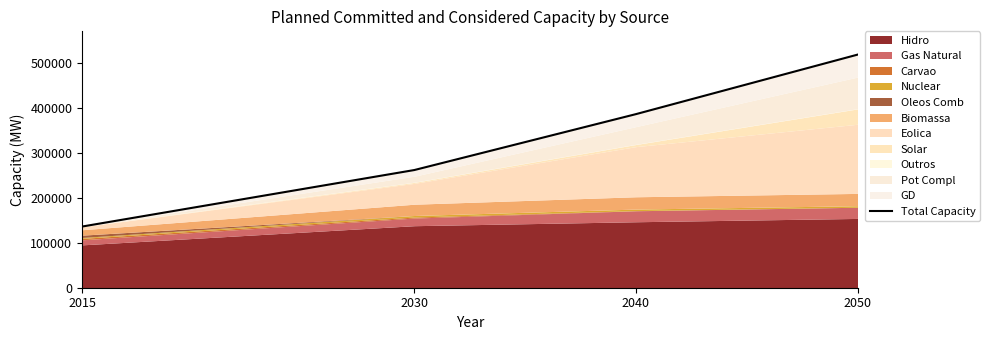

Reading right to left, what are all the values shown in this chart?

517906	385720	261516	135906